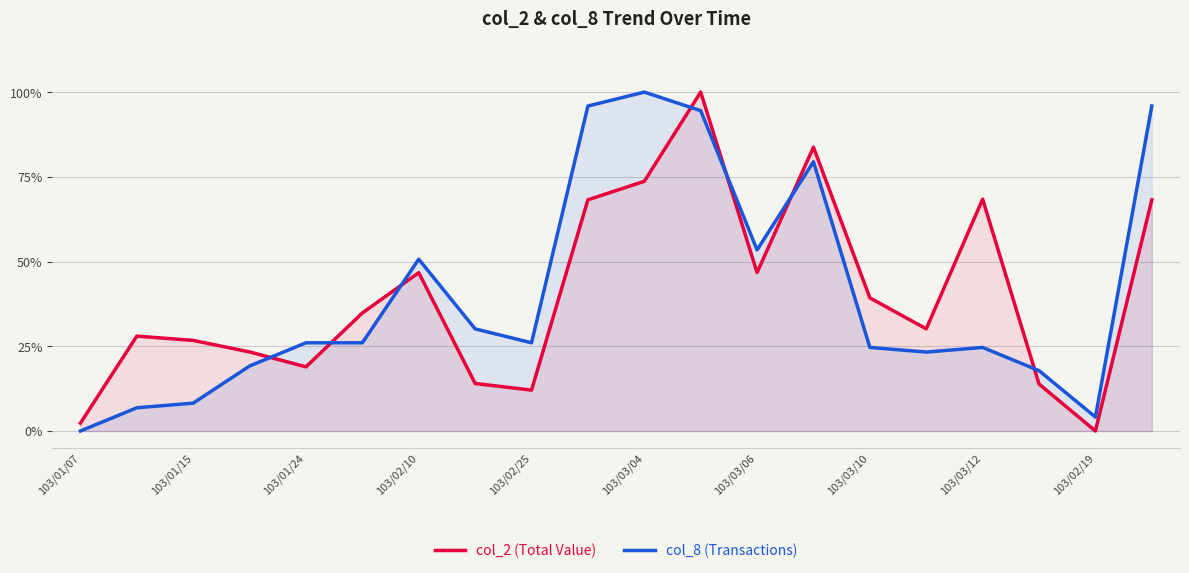

Does the chart display data point markers on the line(s)?

No